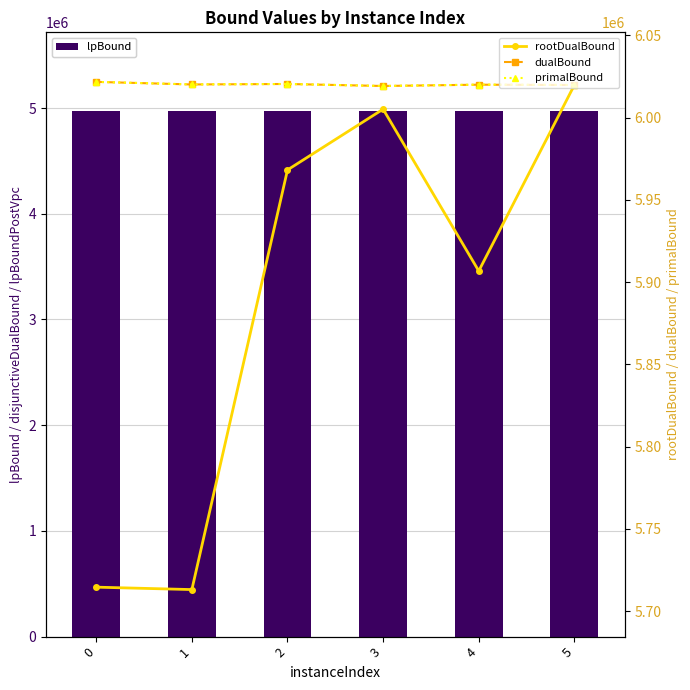

What is the spread (max minus min) of values at 2?

1049504.3